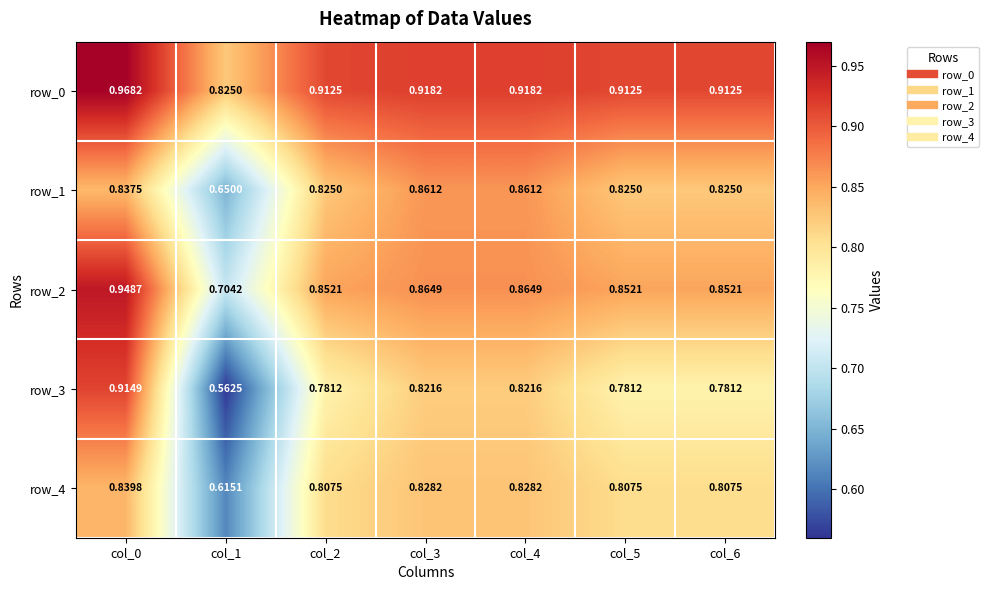

What is the spread (max minus min) of values at col_1?

0.3